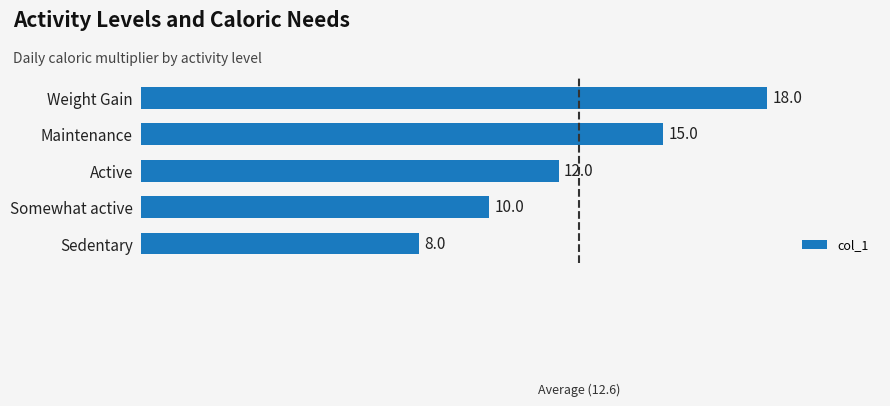

True or false: the data shows 18 at Weight Gain.

True